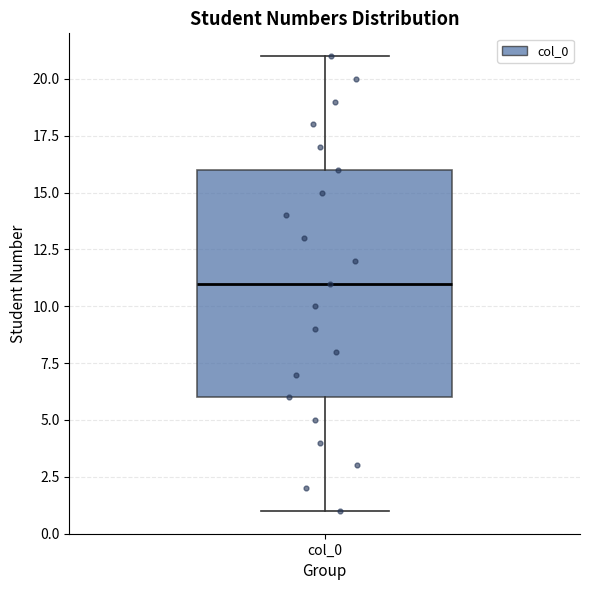

Where is the upper edge of the box for col_0 on the y-axis? The values are not printed on the chart, so give them approximately, as read against the axis.

16